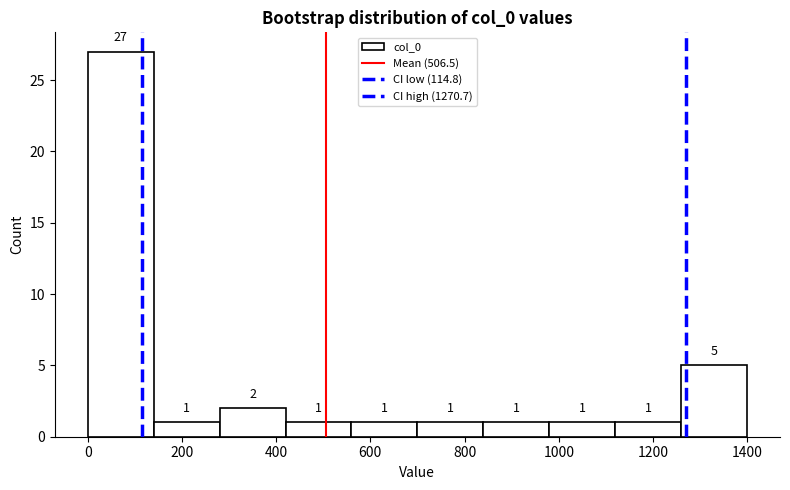

Reading left to right, transcribe this chart: for each bar, give the range it covers on the x-axis and its height. The bar edges are not printed on the chart, so give them approximately, as read against the axis.

0 to 140: 27
140 to 280: 1
280 to 420: 2
420 to 560: 1
560 to 700: 1
700 to 840: 1
840 to 980: 1
980 to 1120: 1
1120 to 1260: 1
1260 to 1400: 5